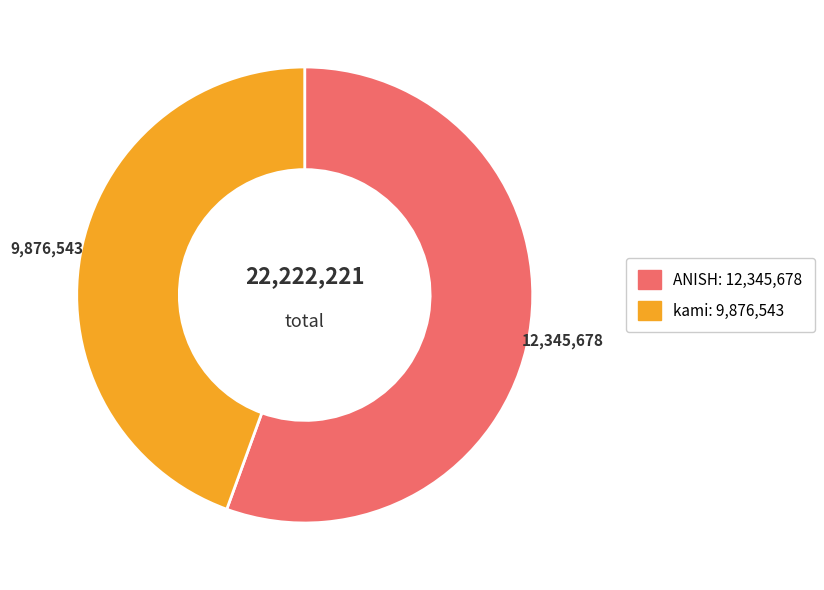

What is the largest slice in the pie chart?

ANISH